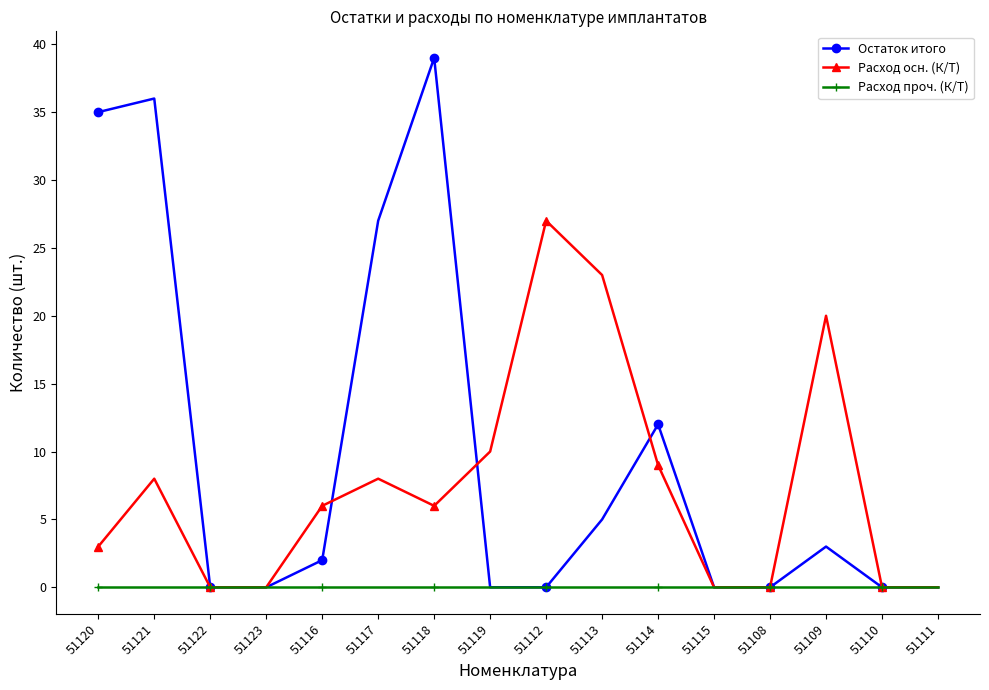

What is the label of the 16th point from the left?

51111